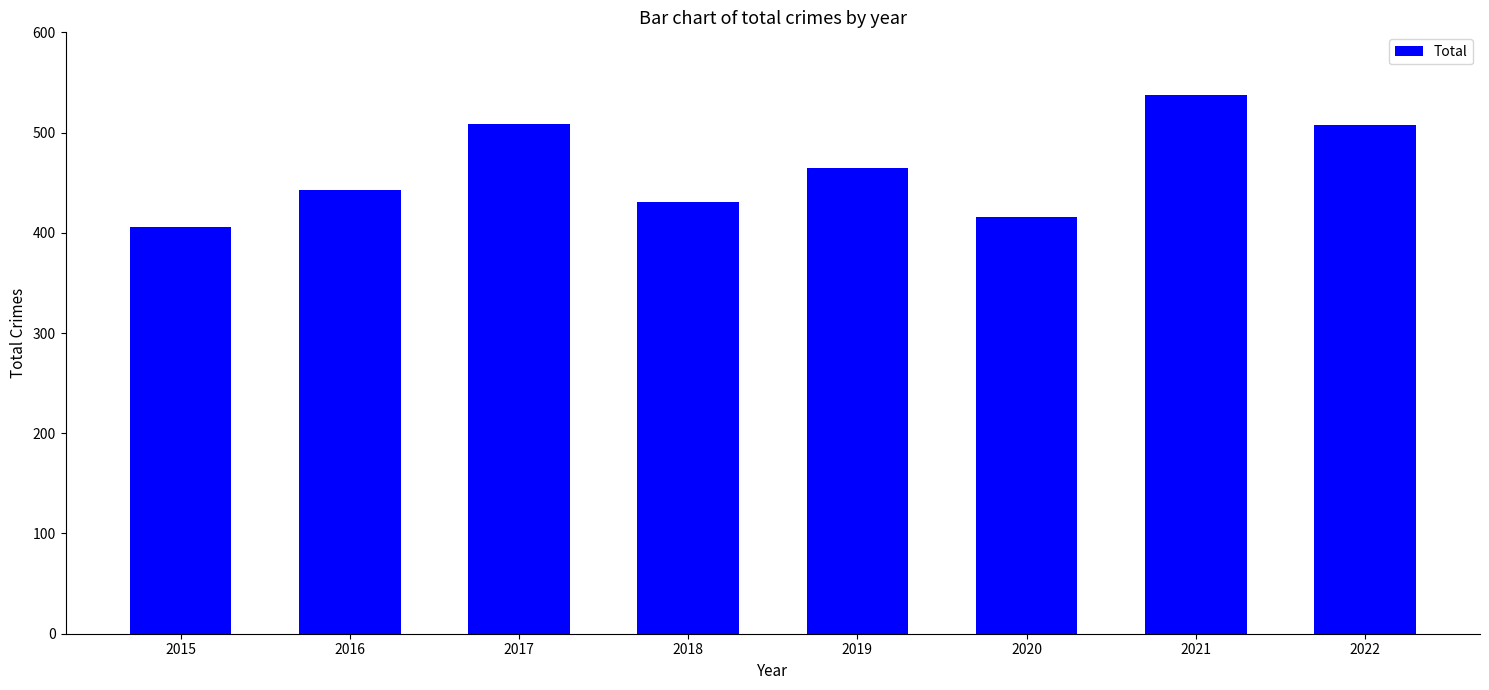

At which category does the chart reach its peak across all series?

2021